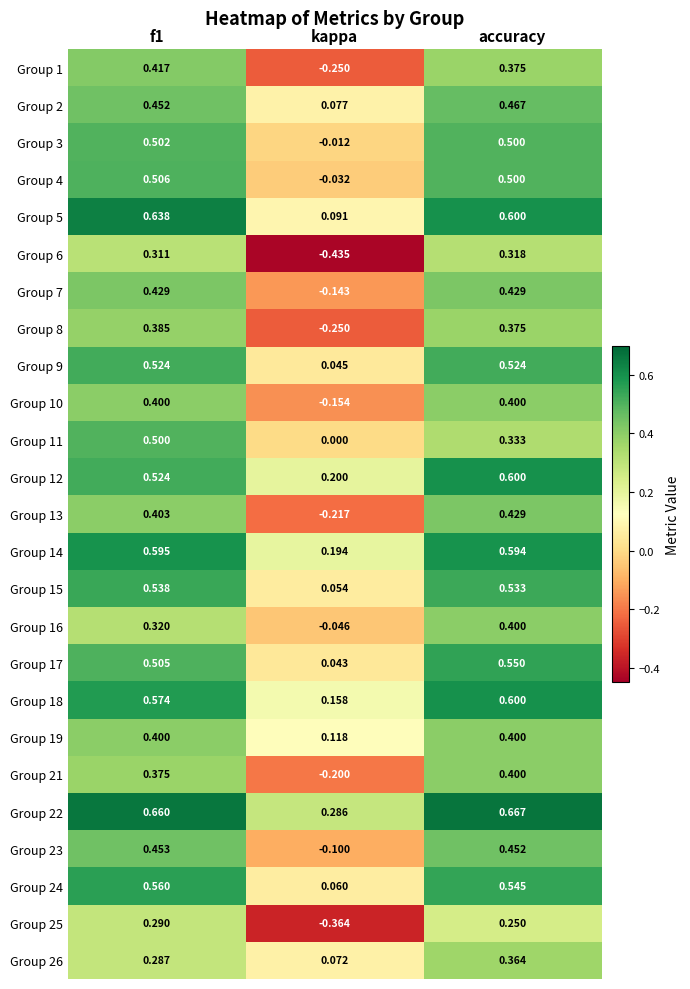

At which category does the chart reach its minimum across all series?

kappa